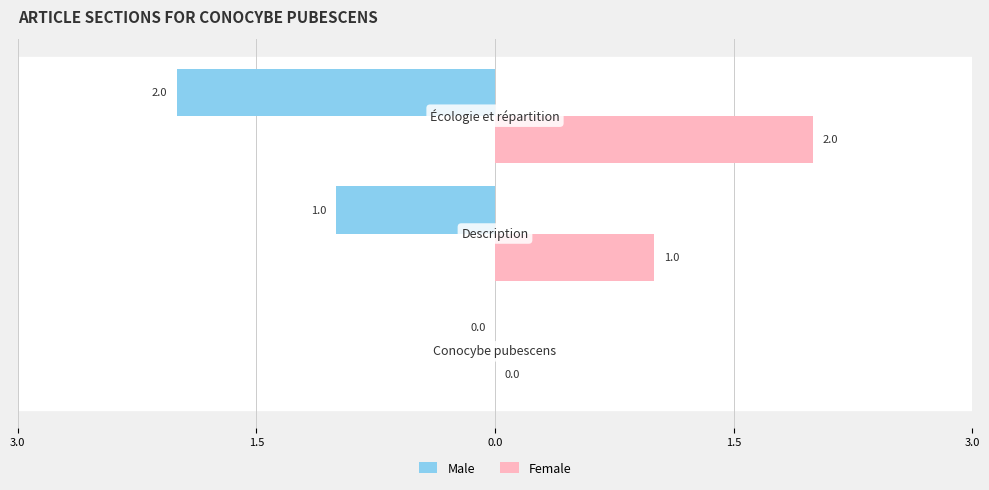

What are all the series names shown in the legend?

Male, Female